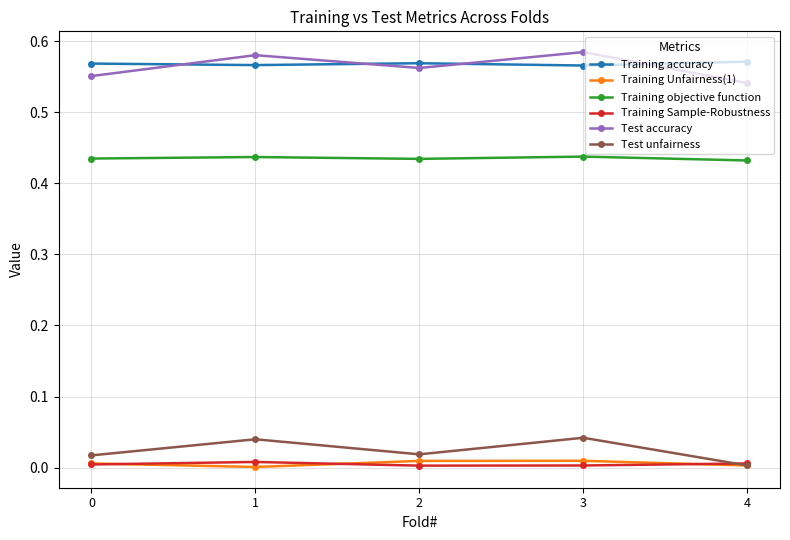

Is the value of Training Sample-Robustness at 0 greater than the value of Training objective function at 4?

No